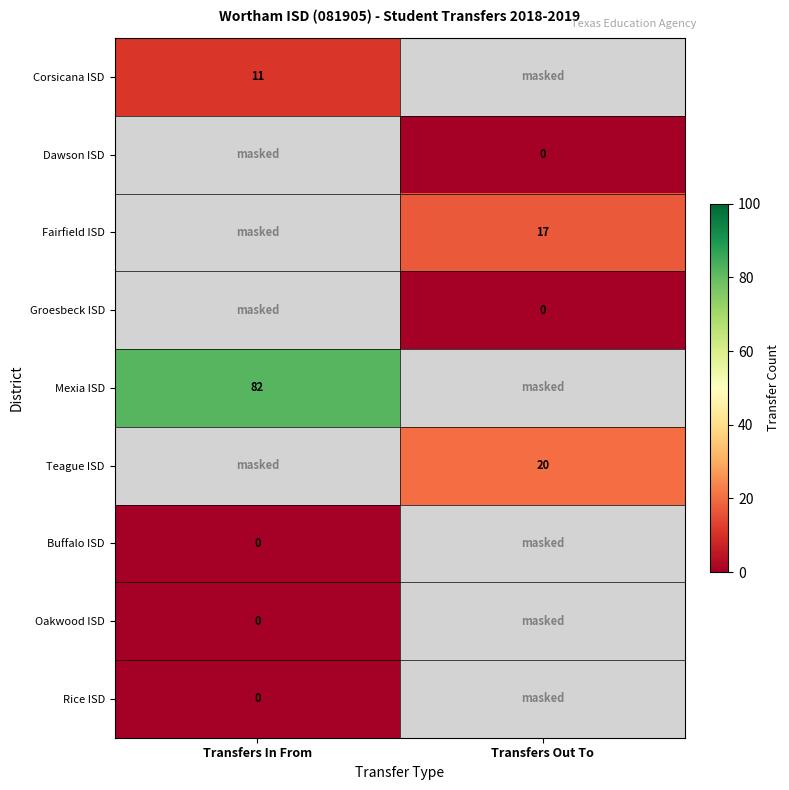

Count the number of data series in this chart.

9